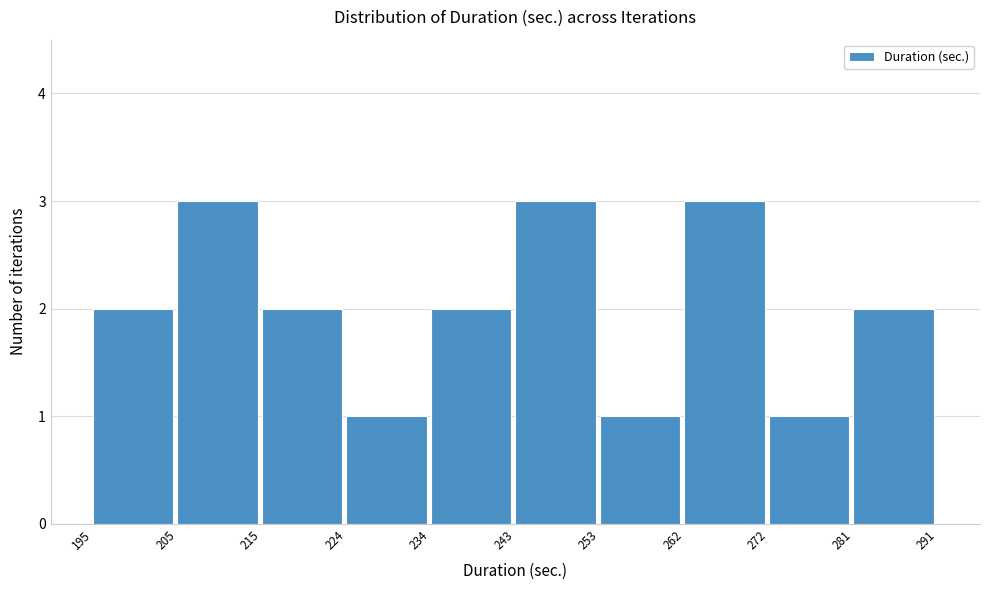

Reading left to right, transcribe this chart: for each bar, give the range it covers on the x-axis and its height. The values are not printed on the chart, so give them approximately, as read against the axis.

195 to 205: 2
205 to 215: 3
215 to 224: 2
224 to 234: 1
234 to 243: 2
243 to 253: 3
253 to 262: 1
262 to 272: 3
272 to 281: 1
281 to 291: 2